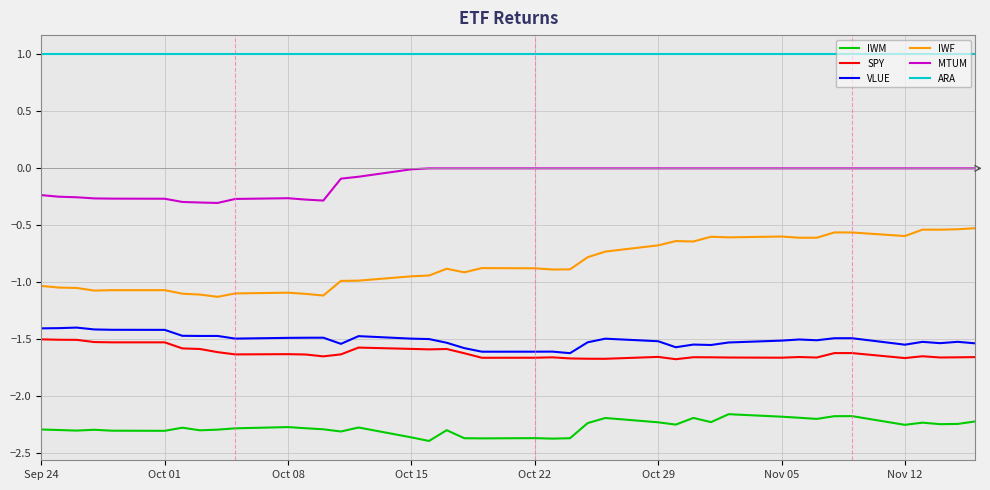

Does the chart display data point markers on the line(s)?

No